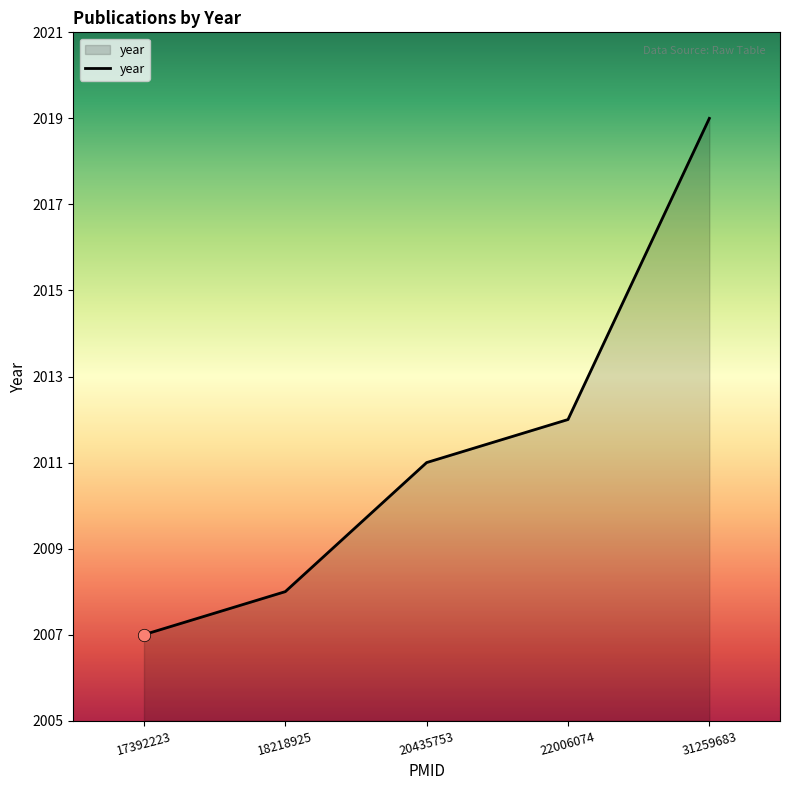

Which has a higher value, 20435753 or 31259683?

31259683